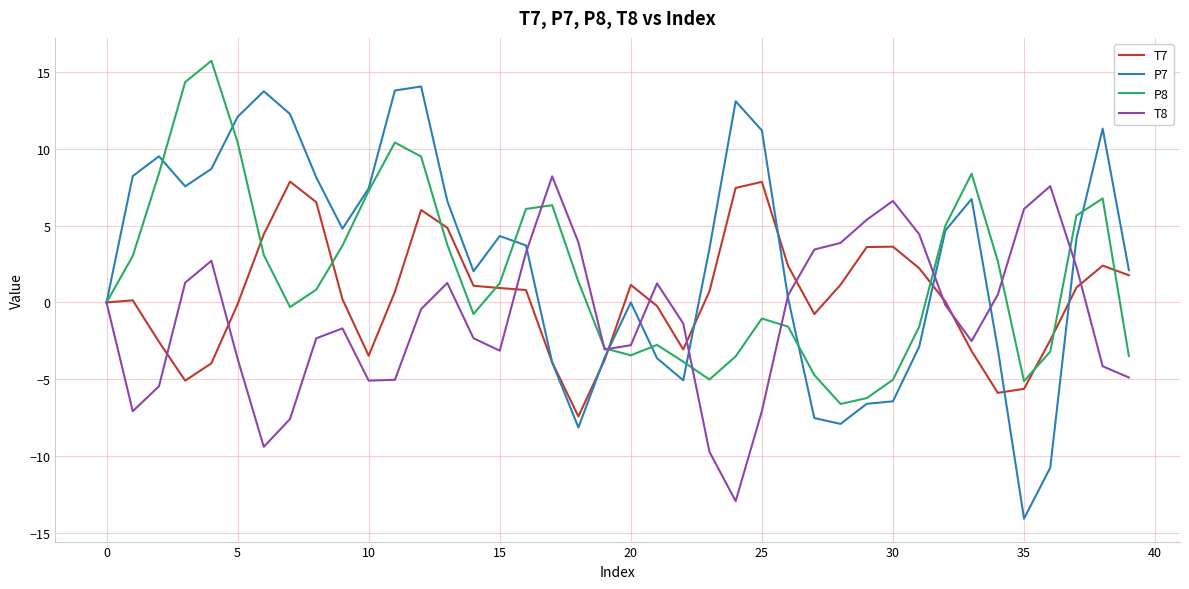

Rank the series by their average value, from lowest to highest.

T8, T7, P8, P7